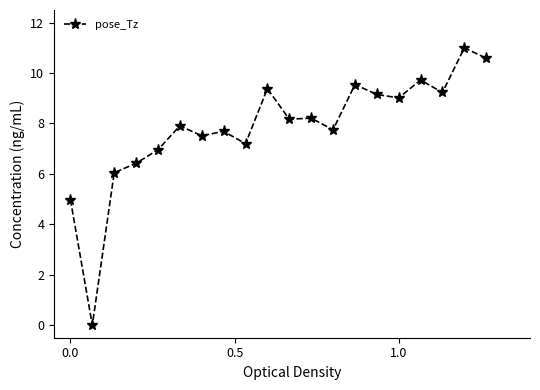

What is the value of the 13th point from the left?

7.7